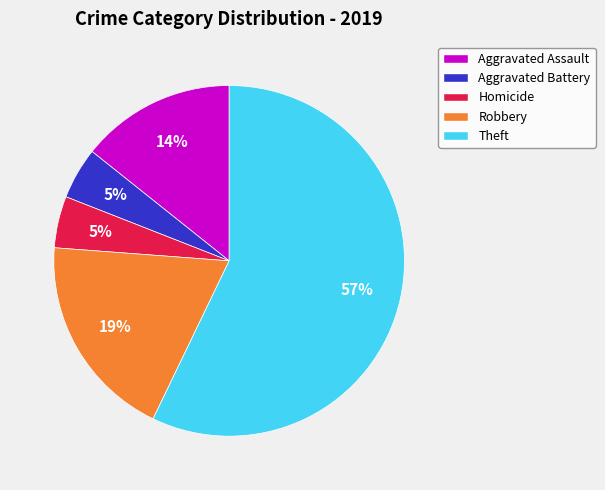

Do Homicide and Robbery together represent more than half of the pie?

No